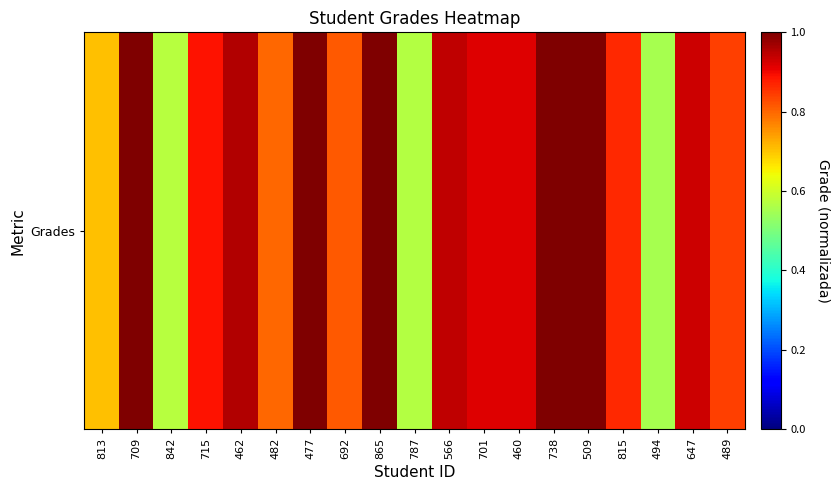

Which label corresponds to the smallest value in the chart?

494